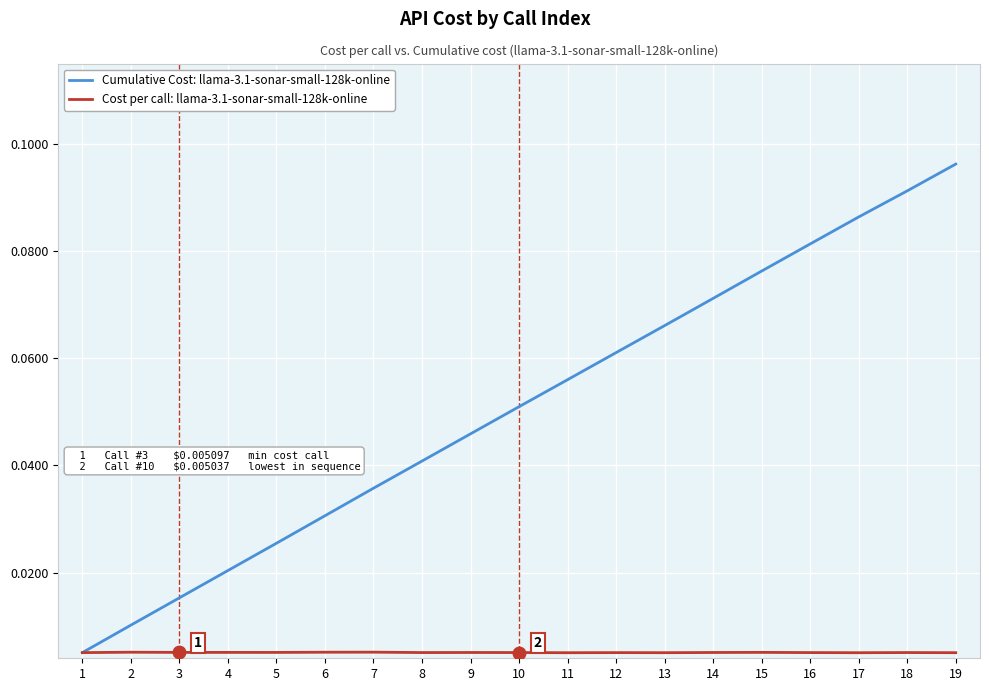

Rank the series at 17 from highest to lowest value.

Cumulative Cost: llama-3.1-sonar-small-128k-online, Cost per call: llama-3.1-sonar-small-128k-online